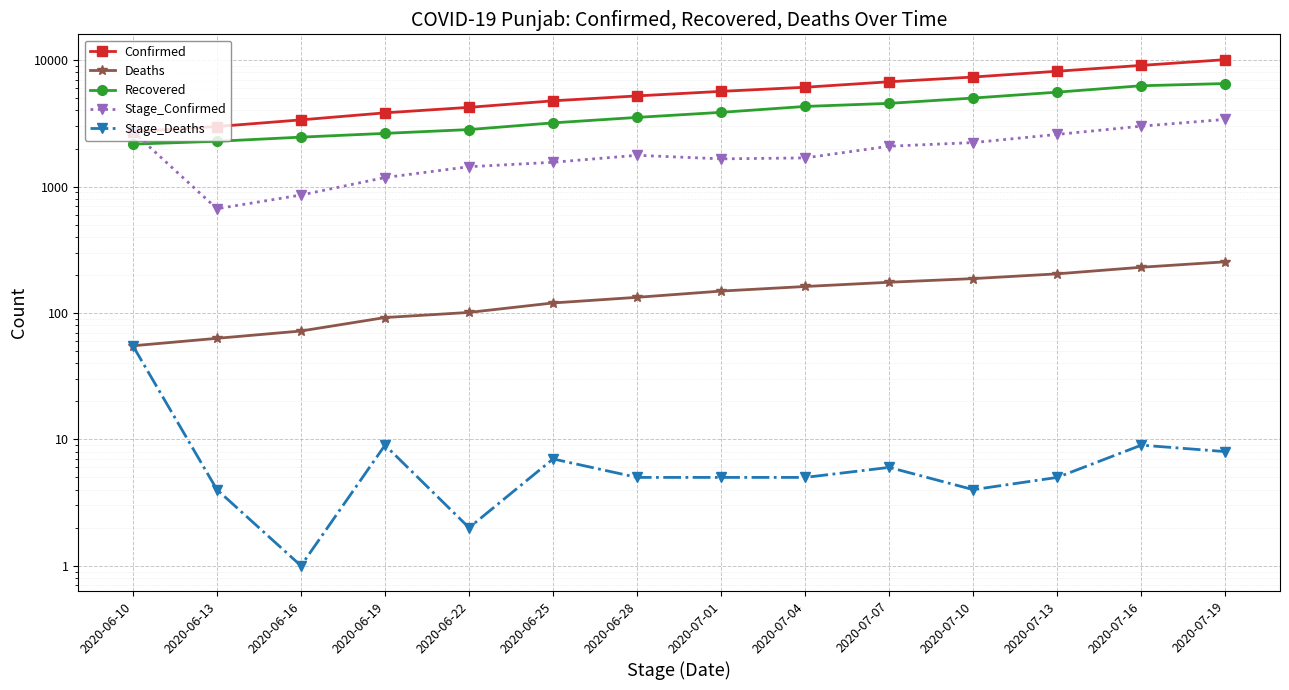

What is the minimum value for Deaths?

55